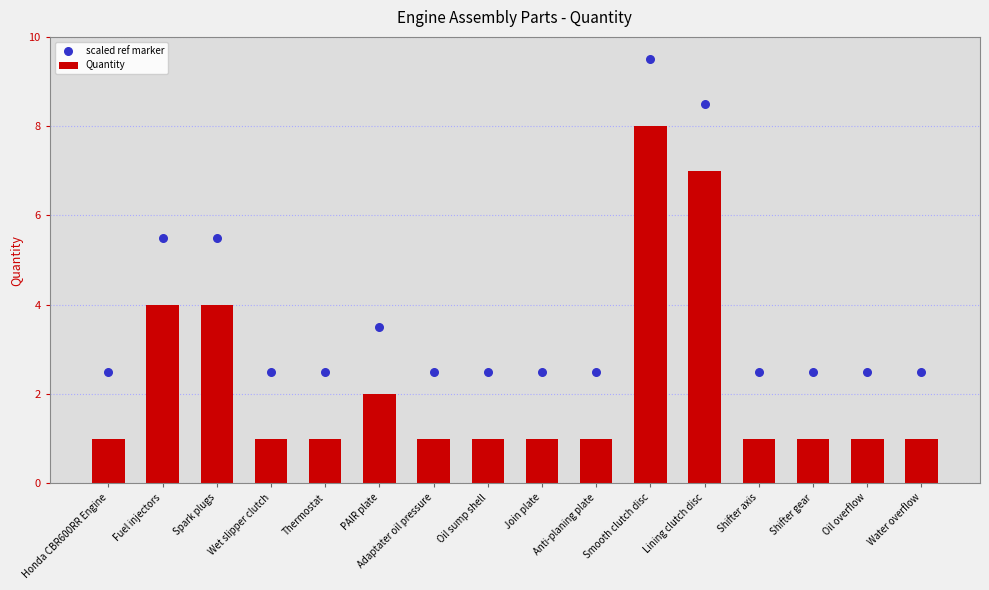

Is the value of Quantity at Water overflow greater than the value of scaled ref marker at Smooth clutch disc?

No